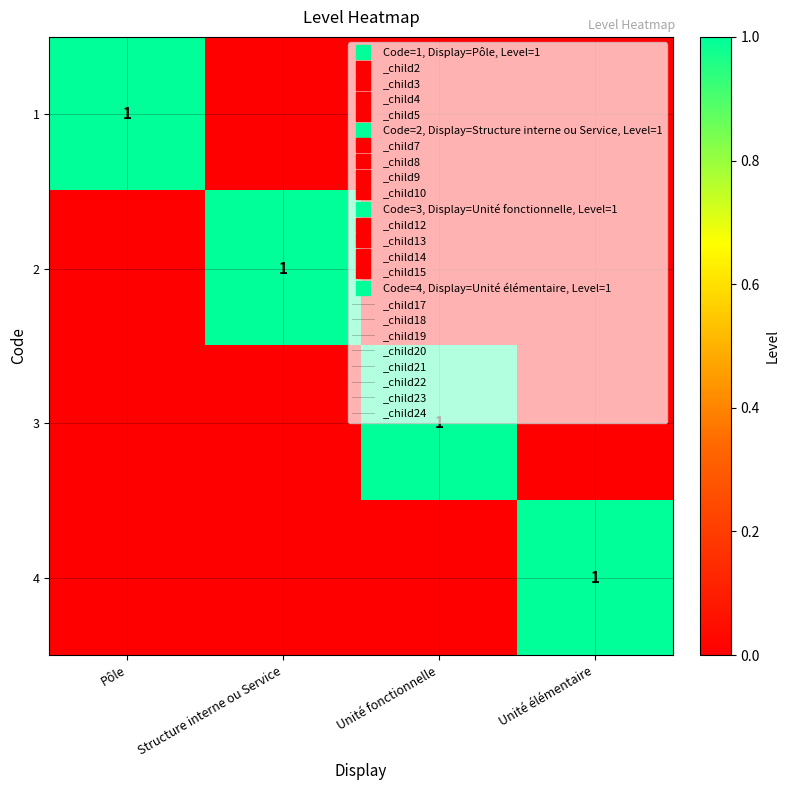

How many series are shown in this chart?

4